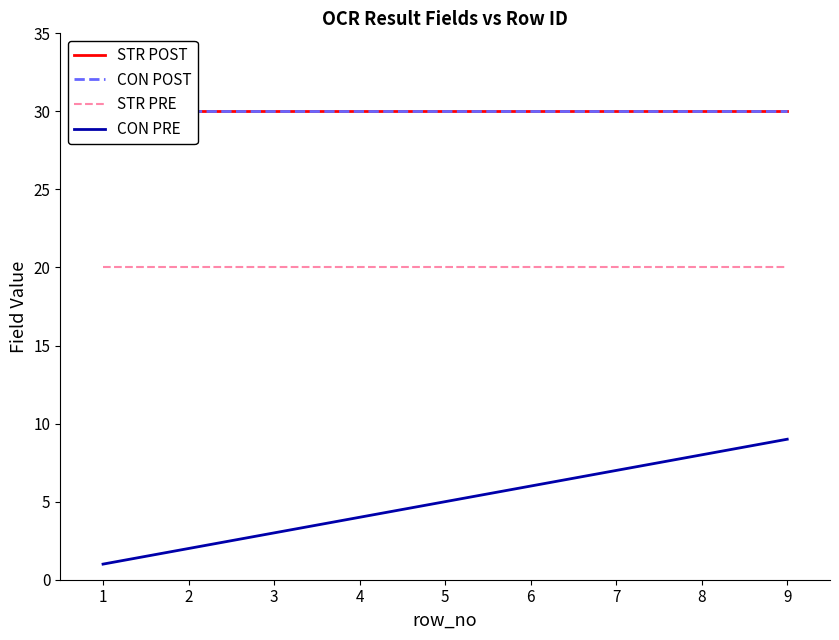

True or false: CON PRE and STR PRE intersect in this chart.

False